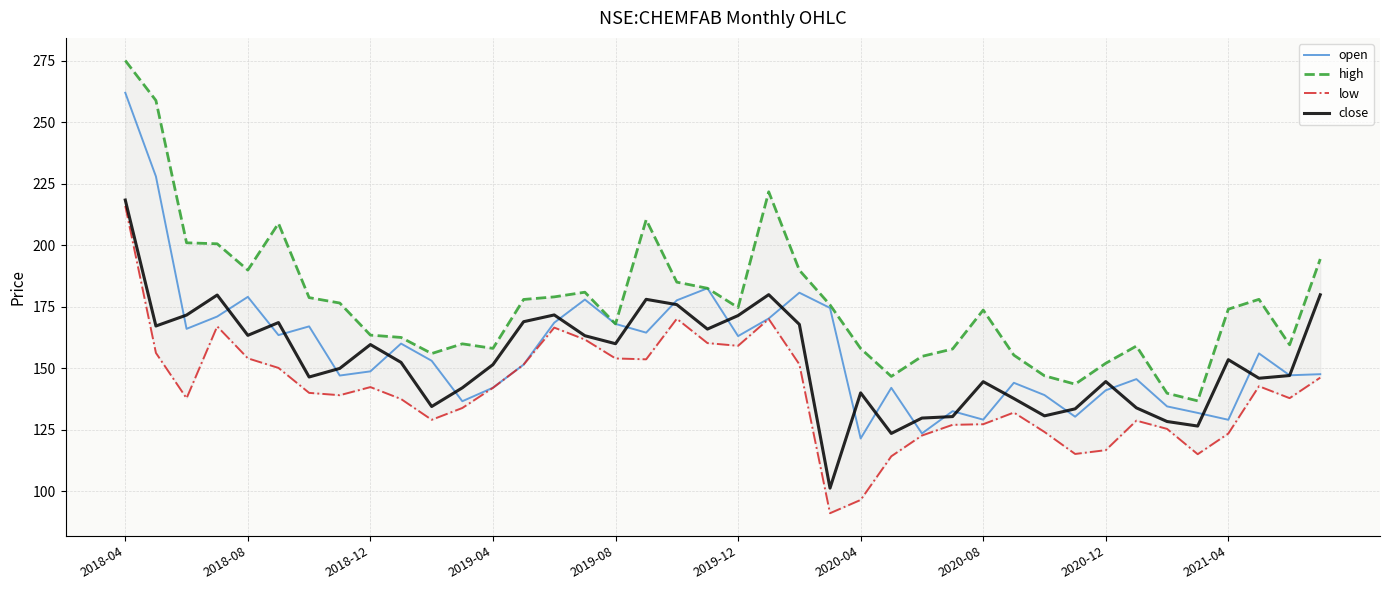

At which category is the sum across all series the highest?

2018-04